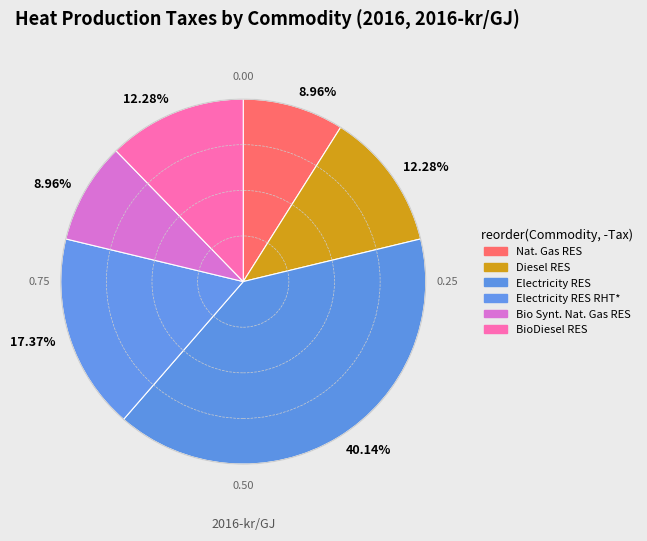

How many segments does this pie chart have?

6